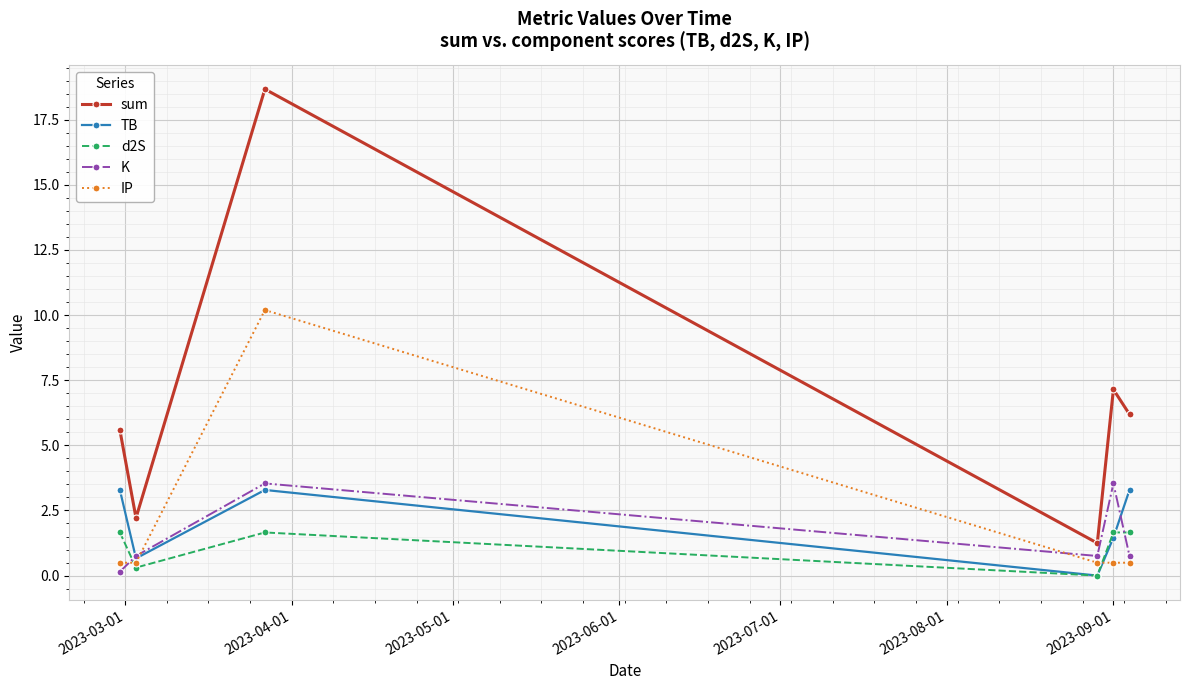

At how many categories does at least one series exceed 3?

4